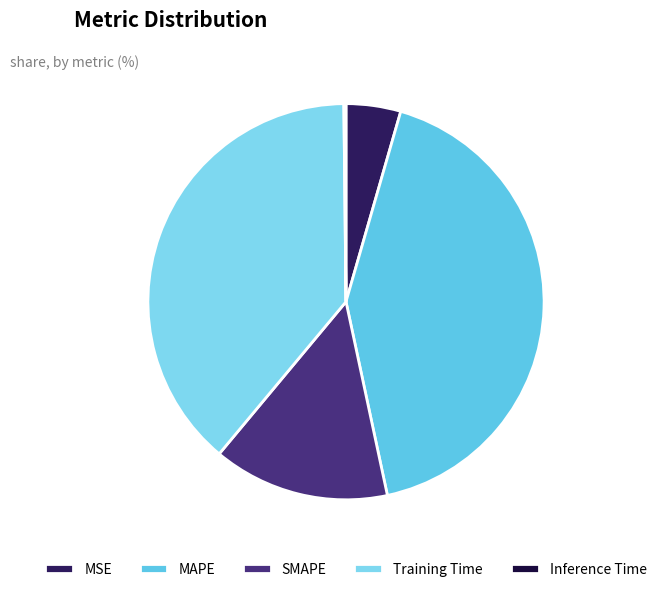

To the nearest percent, what is the combined percentage of MAPE and Inference Time?

42%